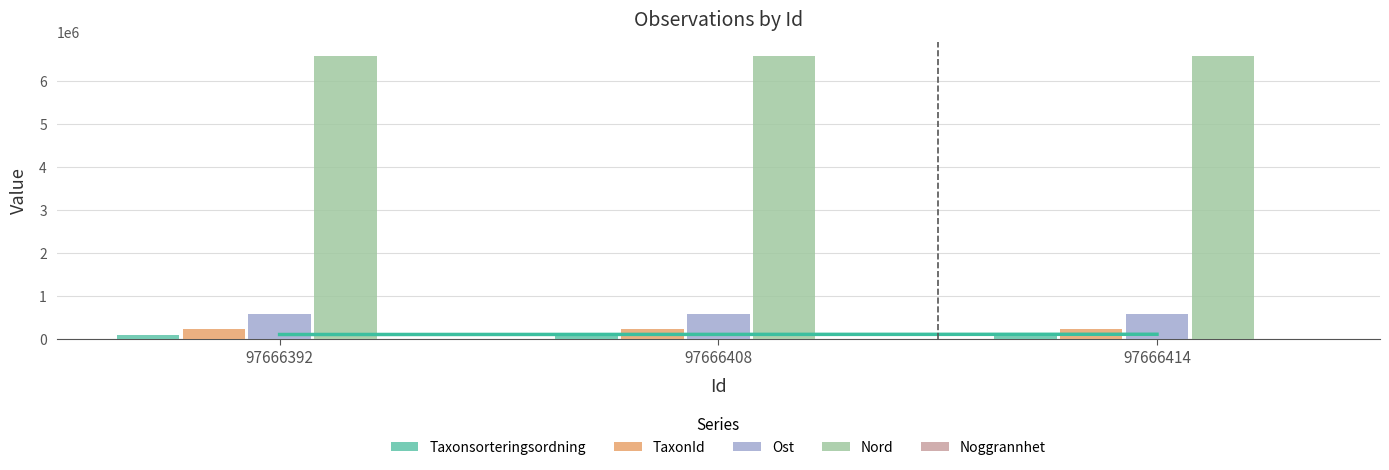

The value of Taxonsorteringsordning at 97666392 is 20746. True or false?

False